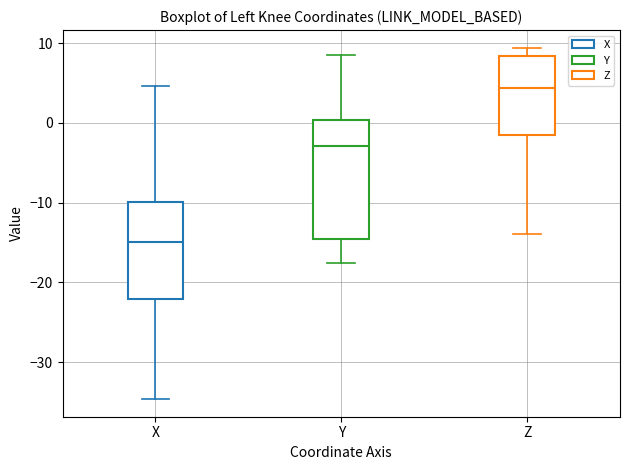

Where is the upper edge of the box for Z on the y-axis? The values are not printed on the chart, so give them approximately, as read against the axis.

8